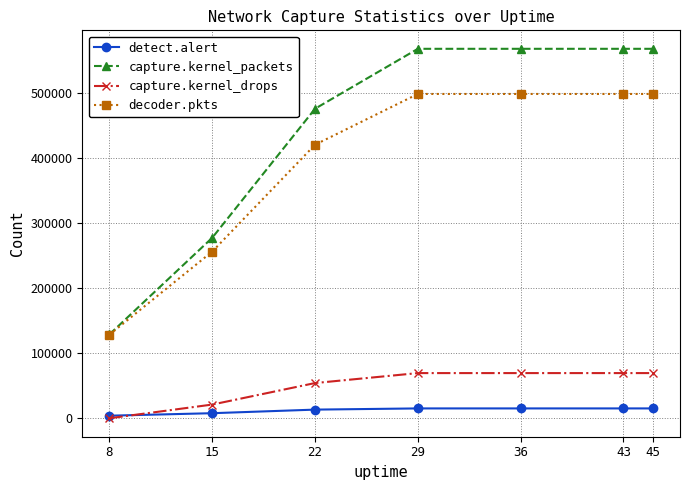

True or false: capture.kernel_packets and capture.kernel_drops cross at least once.

False